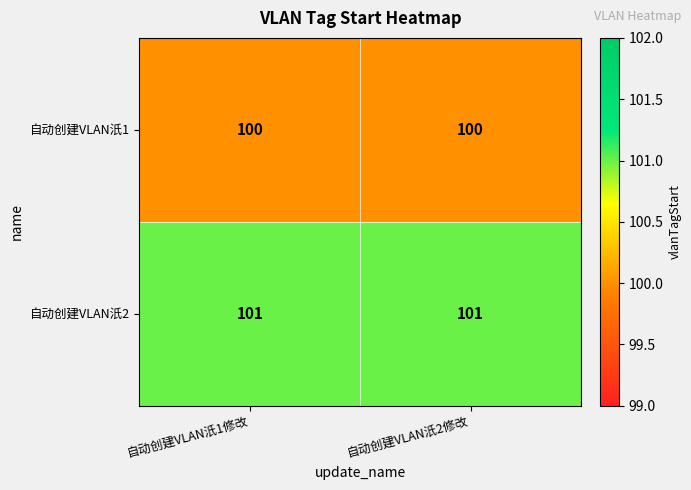

What value does the 自动创建VLAN汦1 series have at 自动创建VLAN汦1修改?

100